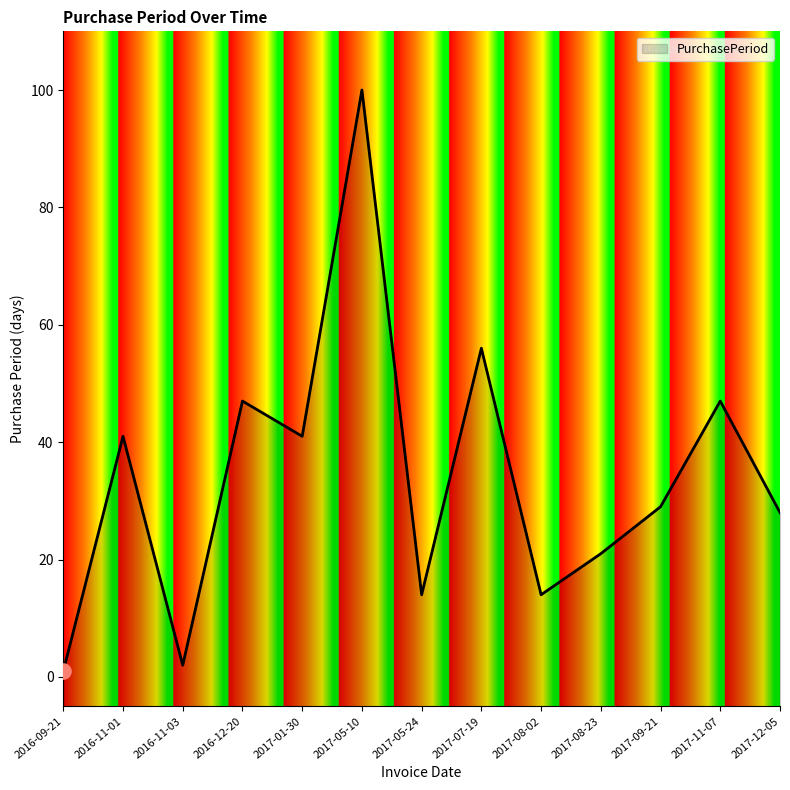

Which has a higher value, 2016-11-01 or 2016-09-21?

2016-11-01